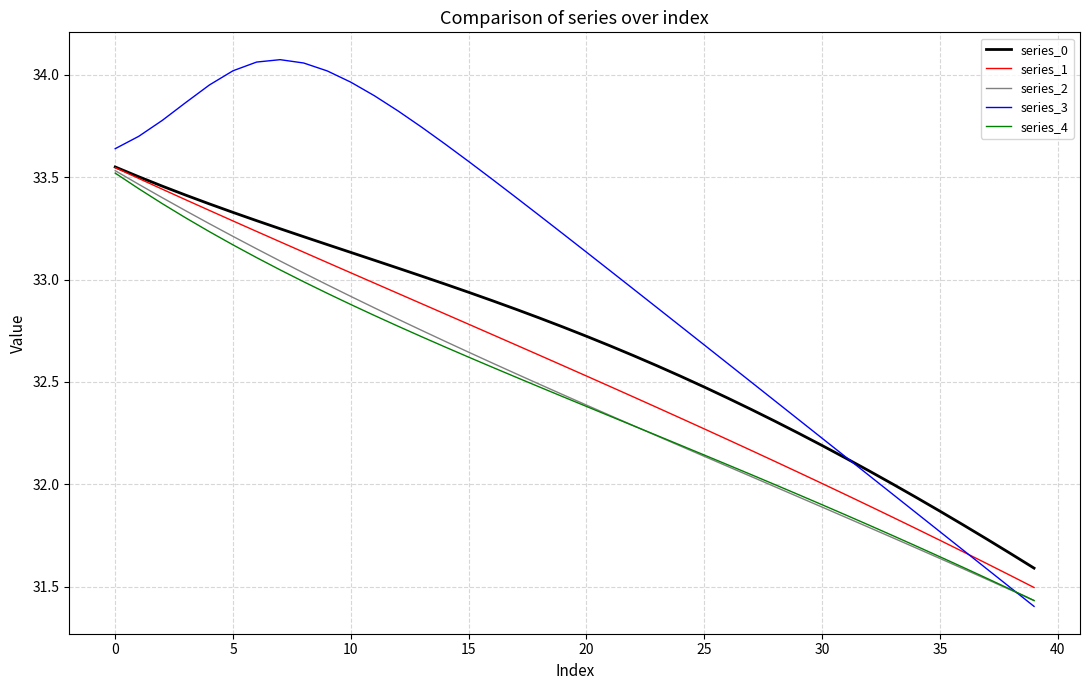

Which series has the widest spread of values?

series_3